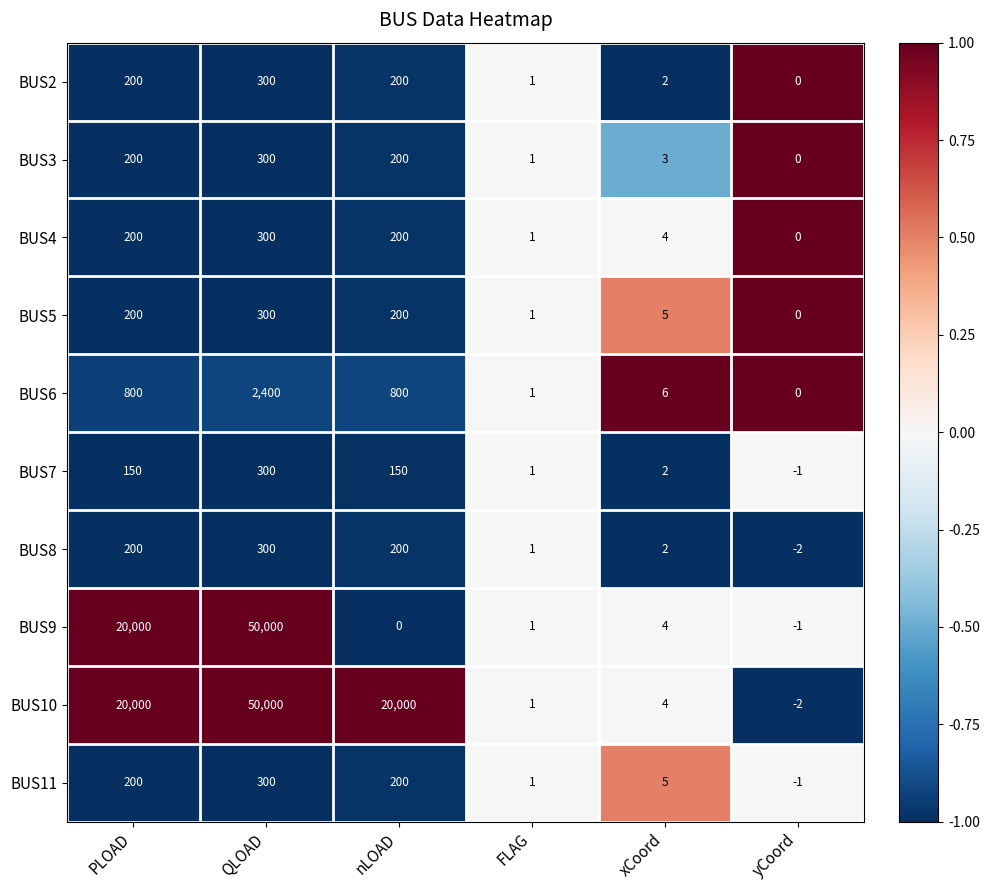

At which category is the sum across all series the highest?

QLOAD